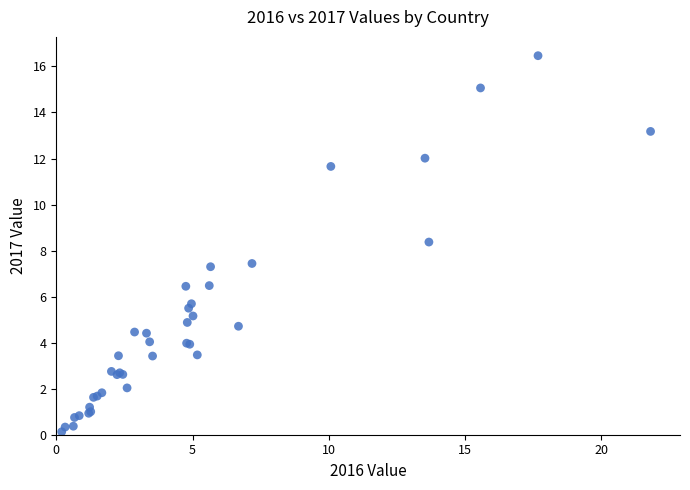

What Y value in the scatter plot is closest to 8?

8.4